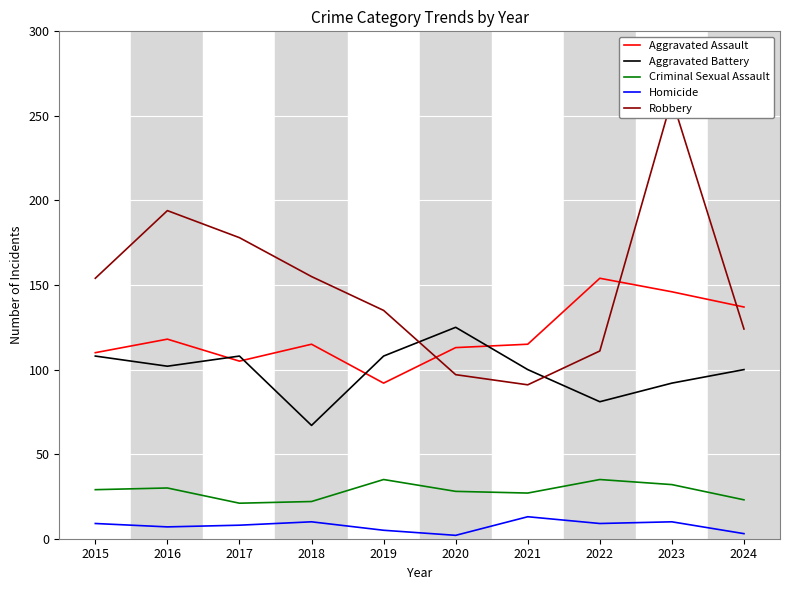

Where do Robbery and Aggravated Battery first cross each other?

2019 and 2020